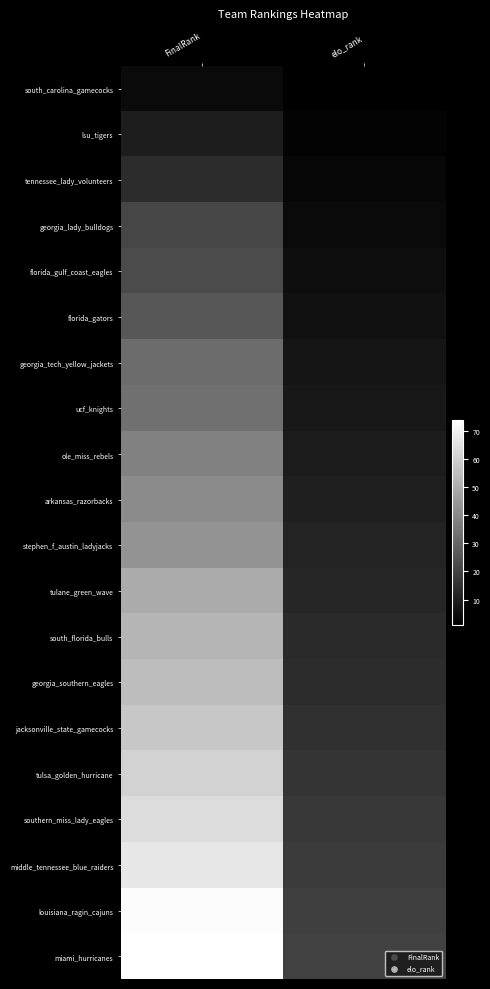

List the series in order of their peak value, highest first.

miami_hurricanes, louisiana_ragin_cajuns, middle_tennessee_blue_raiders, southern_miss_lady_eagles, tulsa_golden_hurricane, jacksonville_state_gamecocks, georgia_southern_eagles, south_florida_bulls, tulane_green_wave, stephen_f_austin_ladyjacks, arkansas_razorbacks, ole_miss_rebels, ucf_knights, georgia_tech_yellow_jackets, florida_gators, florida_gulf_coast_eagles, georgia_lady_bulldogs, tennessee_lady_volunteers, lsu_tigers, south_carolina_gamecocks